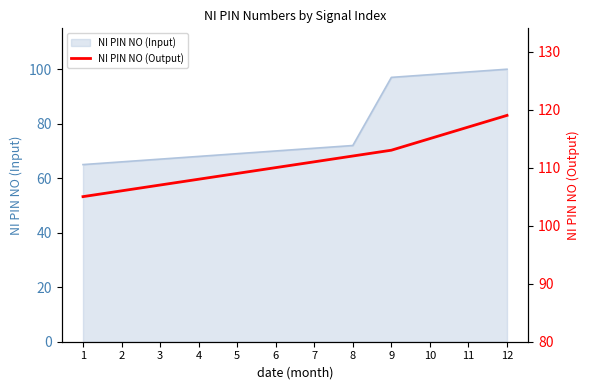

How many values exceed 111?

5